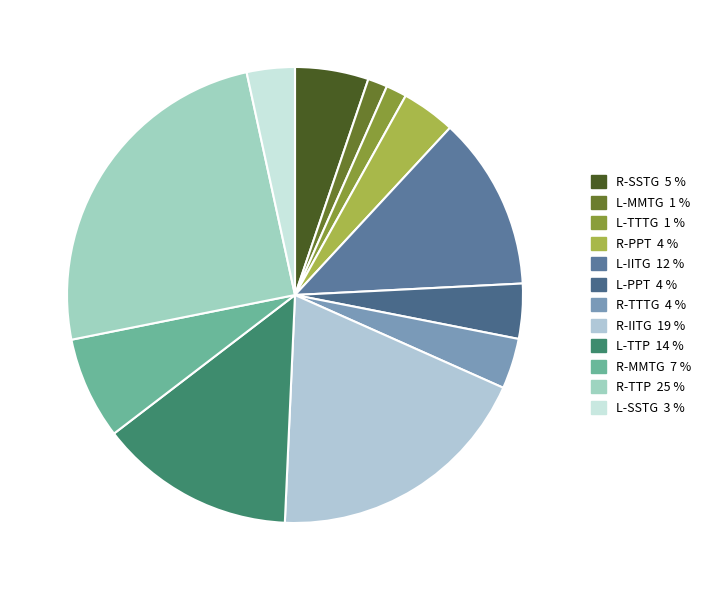

What portion of the pie excludes R-PPT?

96.2%